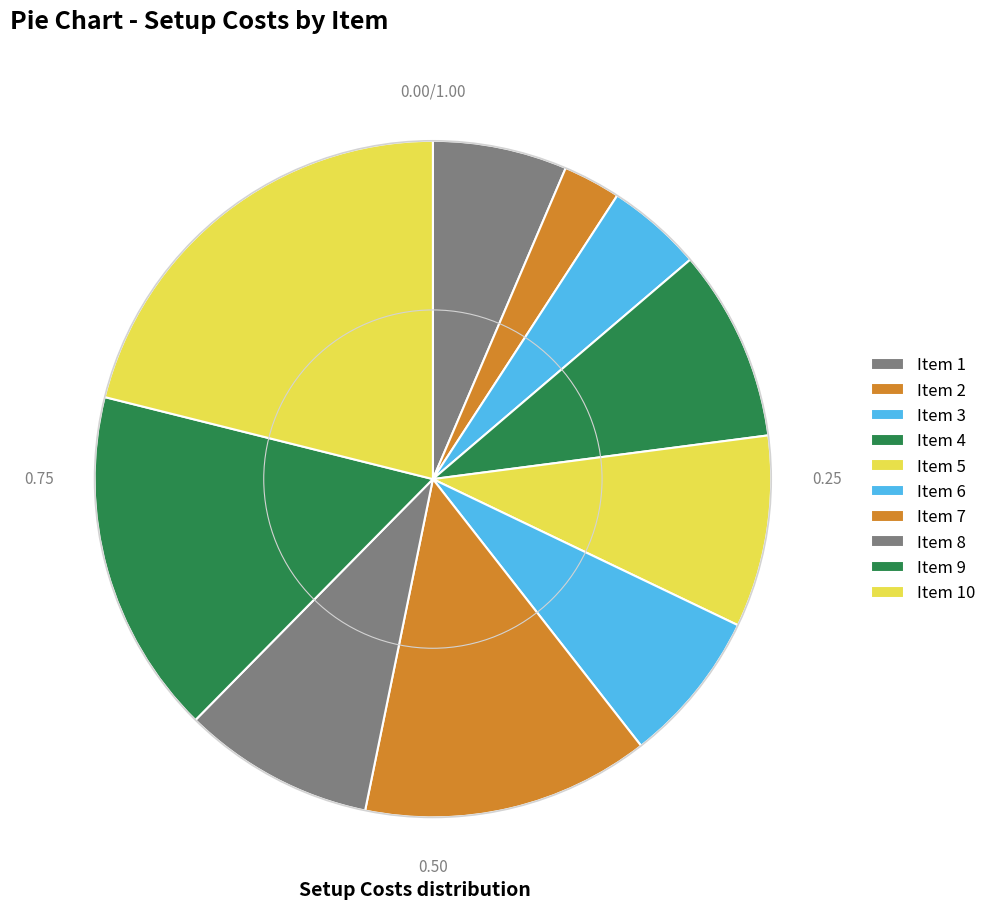

Count the number of slices in the pie.

10